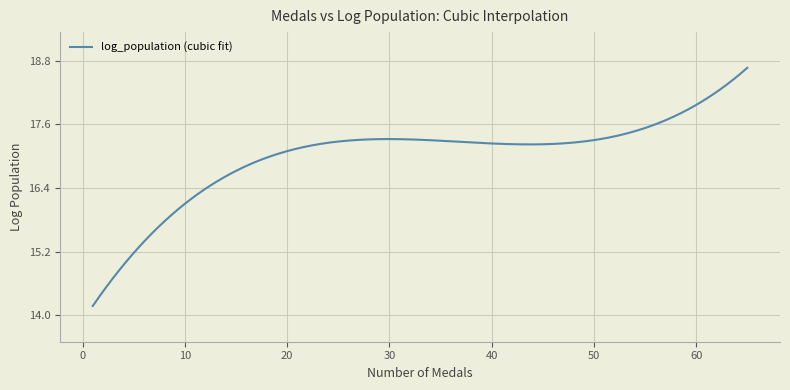

What is the difference between the maximum and second lowest values?

4.4